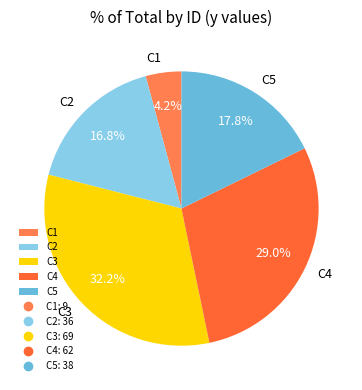

Rank the categories by value from highest to lowest.

C3, C4, C5, C2, C1